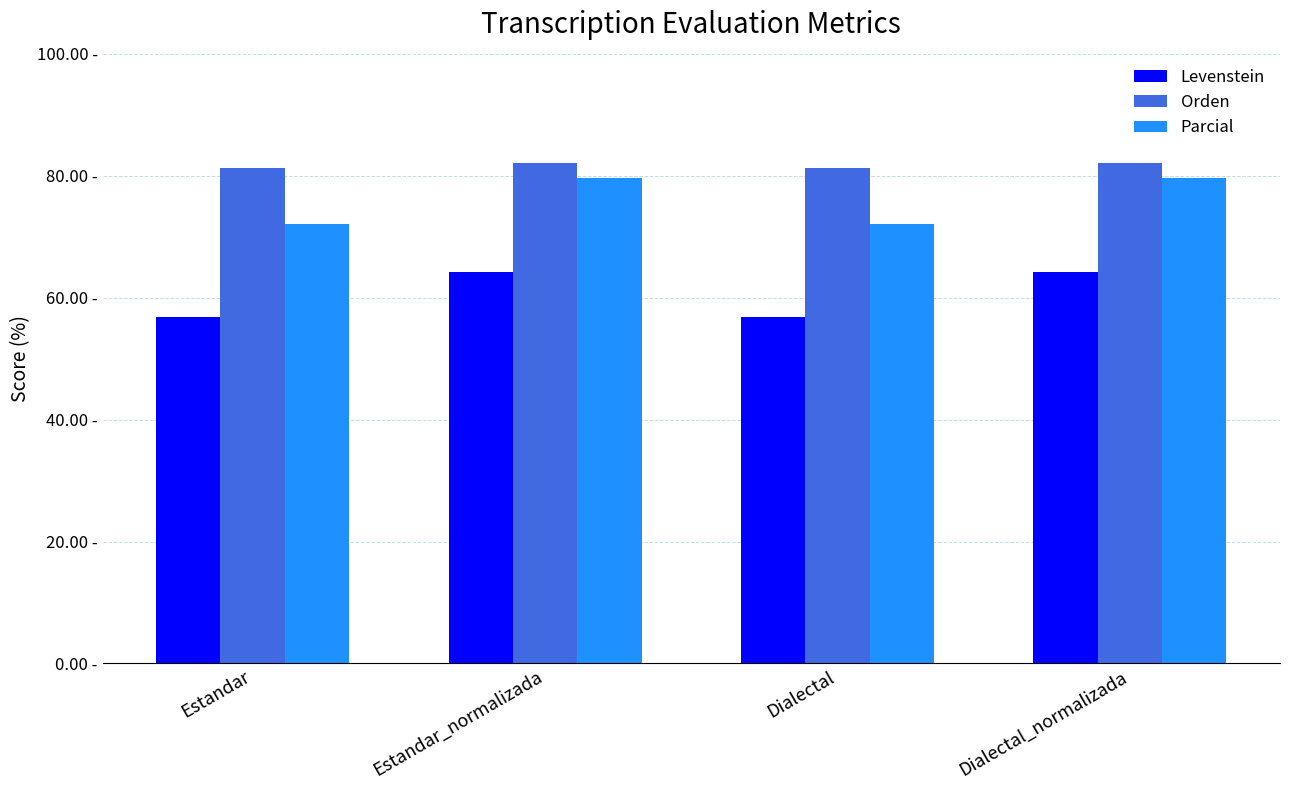

What position from the right is Dialectal?

2